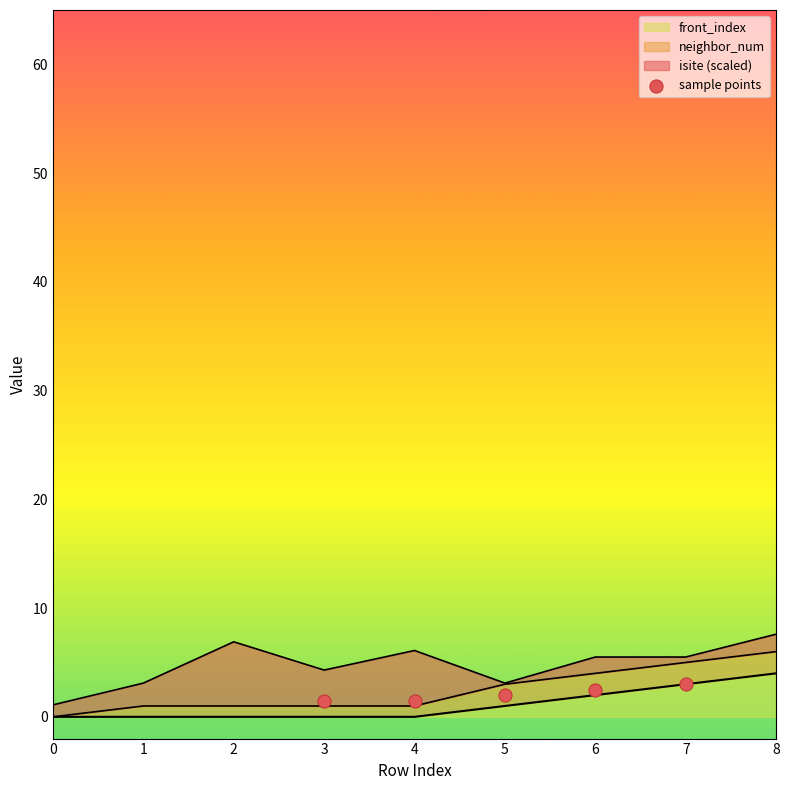

True or false: front_index has a value of 0 at 4.

True